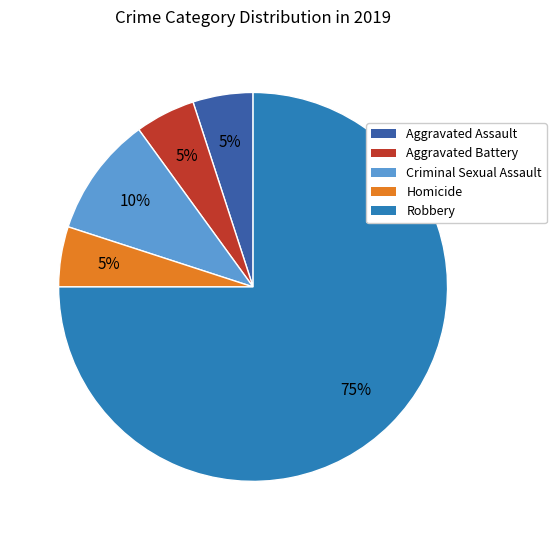

What is the ratio of the value at Criminal Sexual Assault to the value at Robbery?

0.1